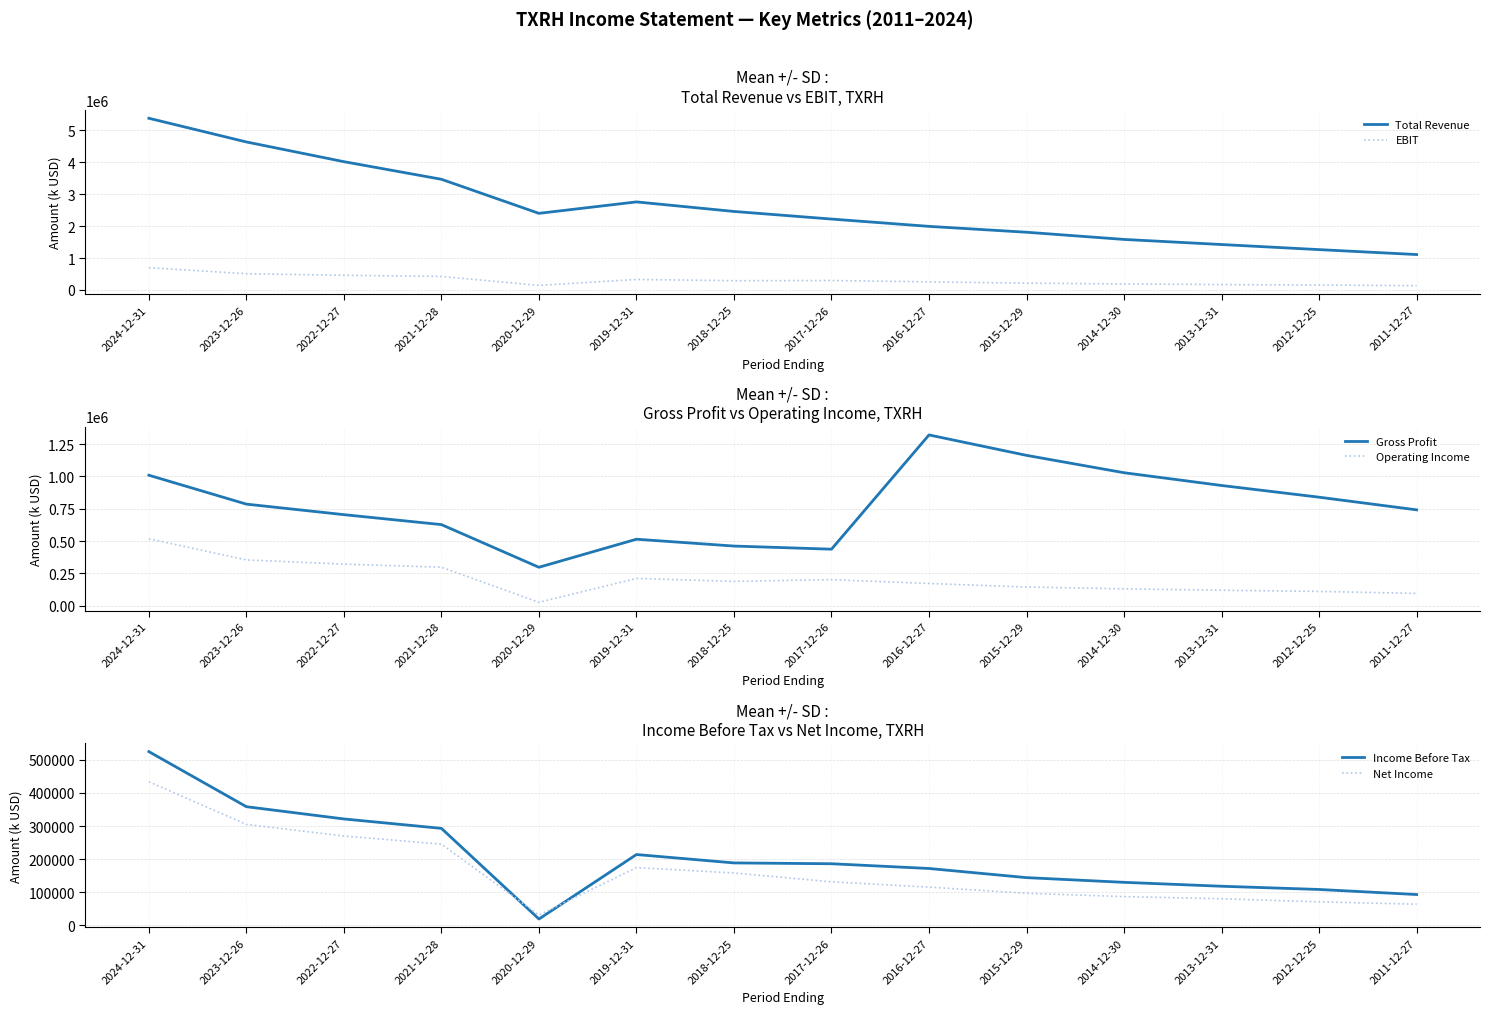

Which series has the largest range (max minus min)?

Total Revenue